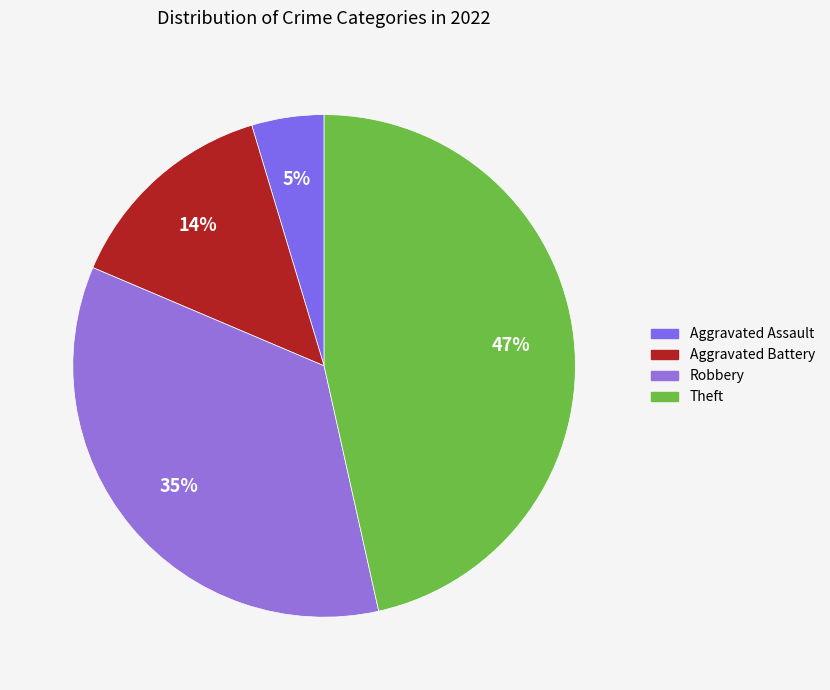

How many segments does this pie chart have?

4